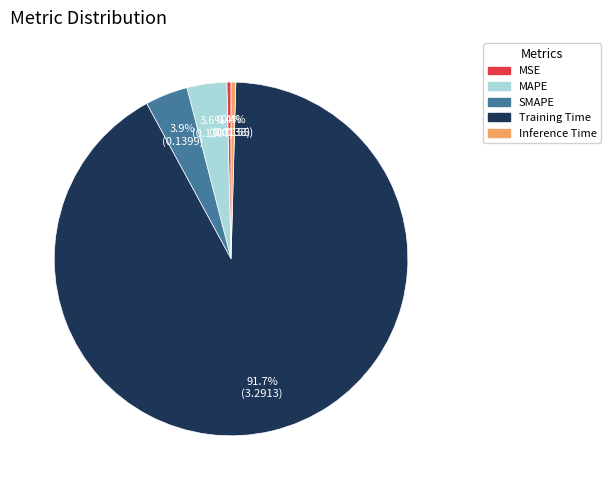

To the nearest percent, what is the combined percentage of MSE and Inference Time?

1%